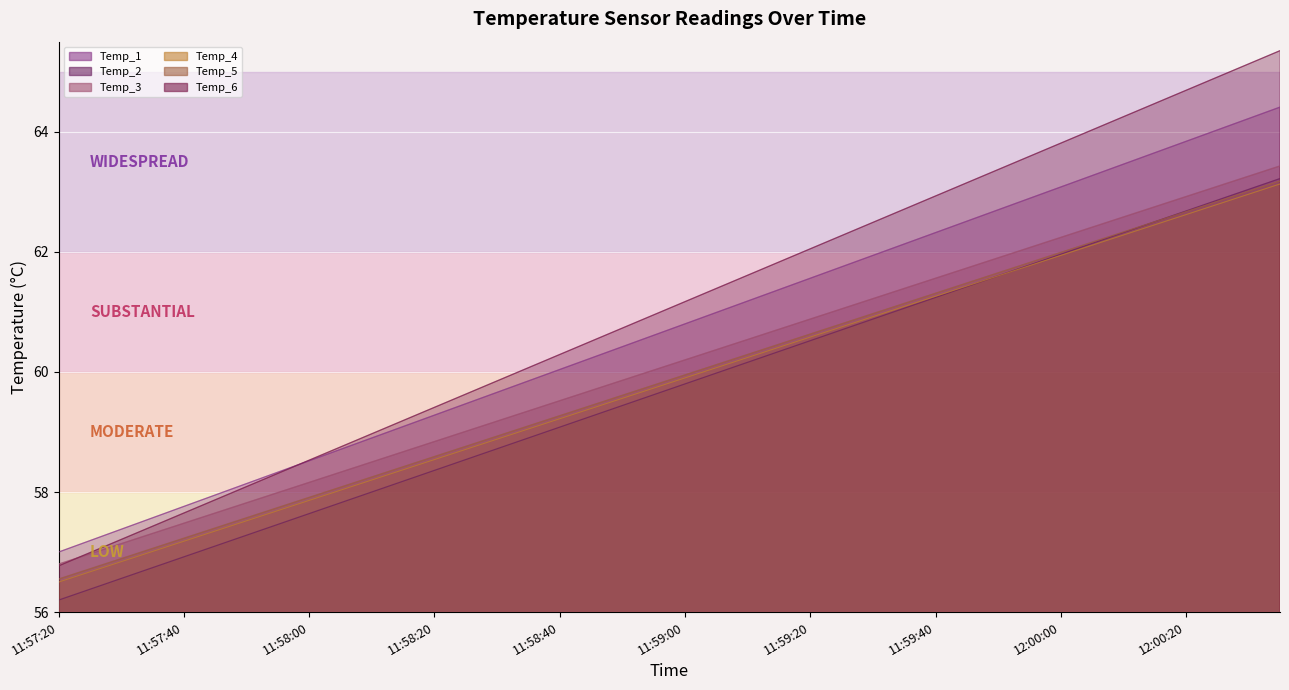

Which series has the largest range (max minus min)?

Temp_6